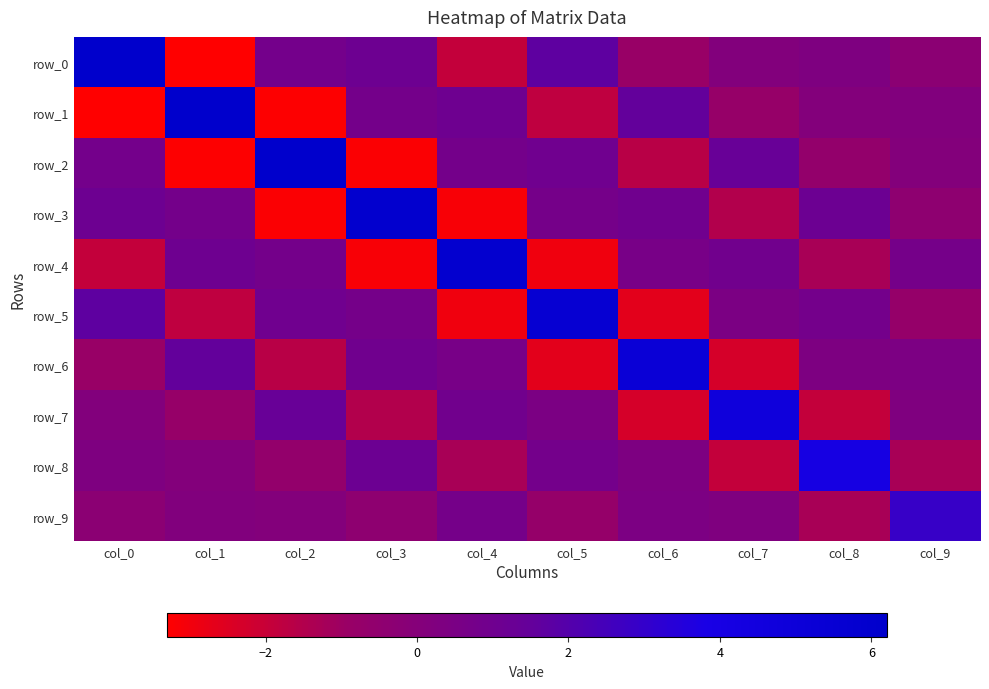

How many values in the row_3 series are below 0?

4